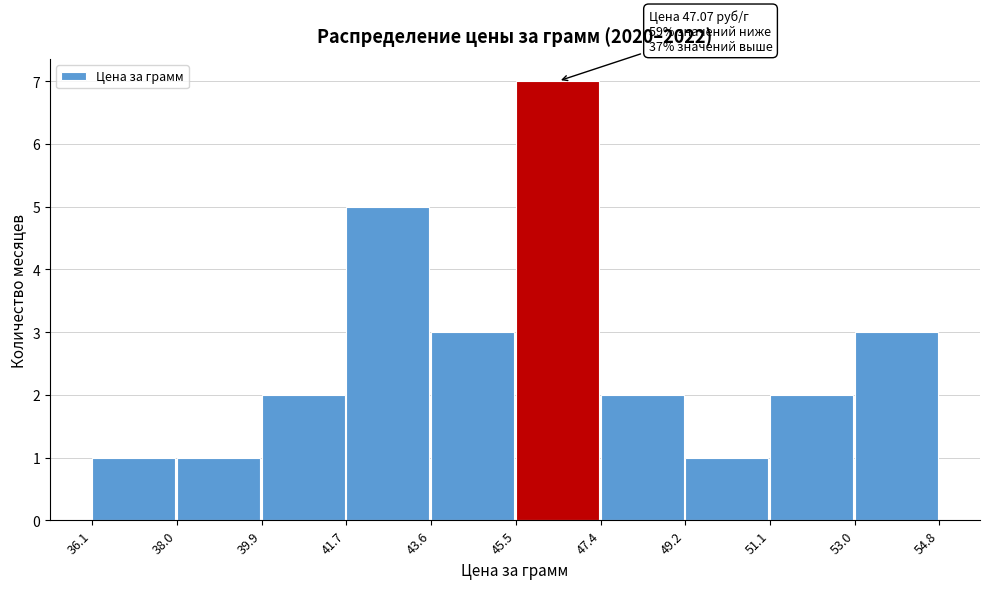

Over which range of the x-axis is the bar tallest?

45.5 to 47.4